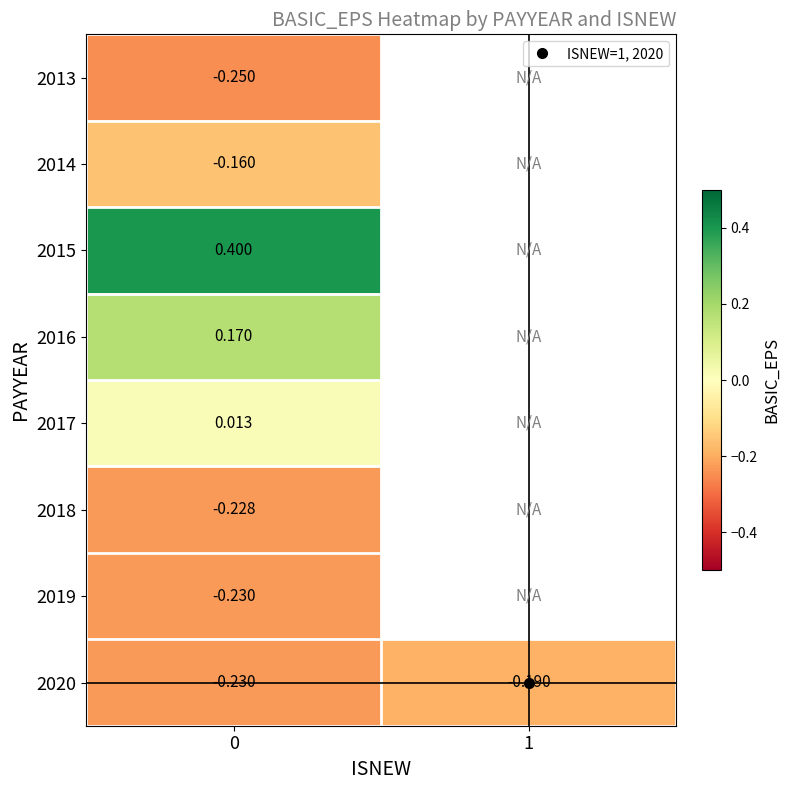

What value does the row_1 series have at 0?

-0.2